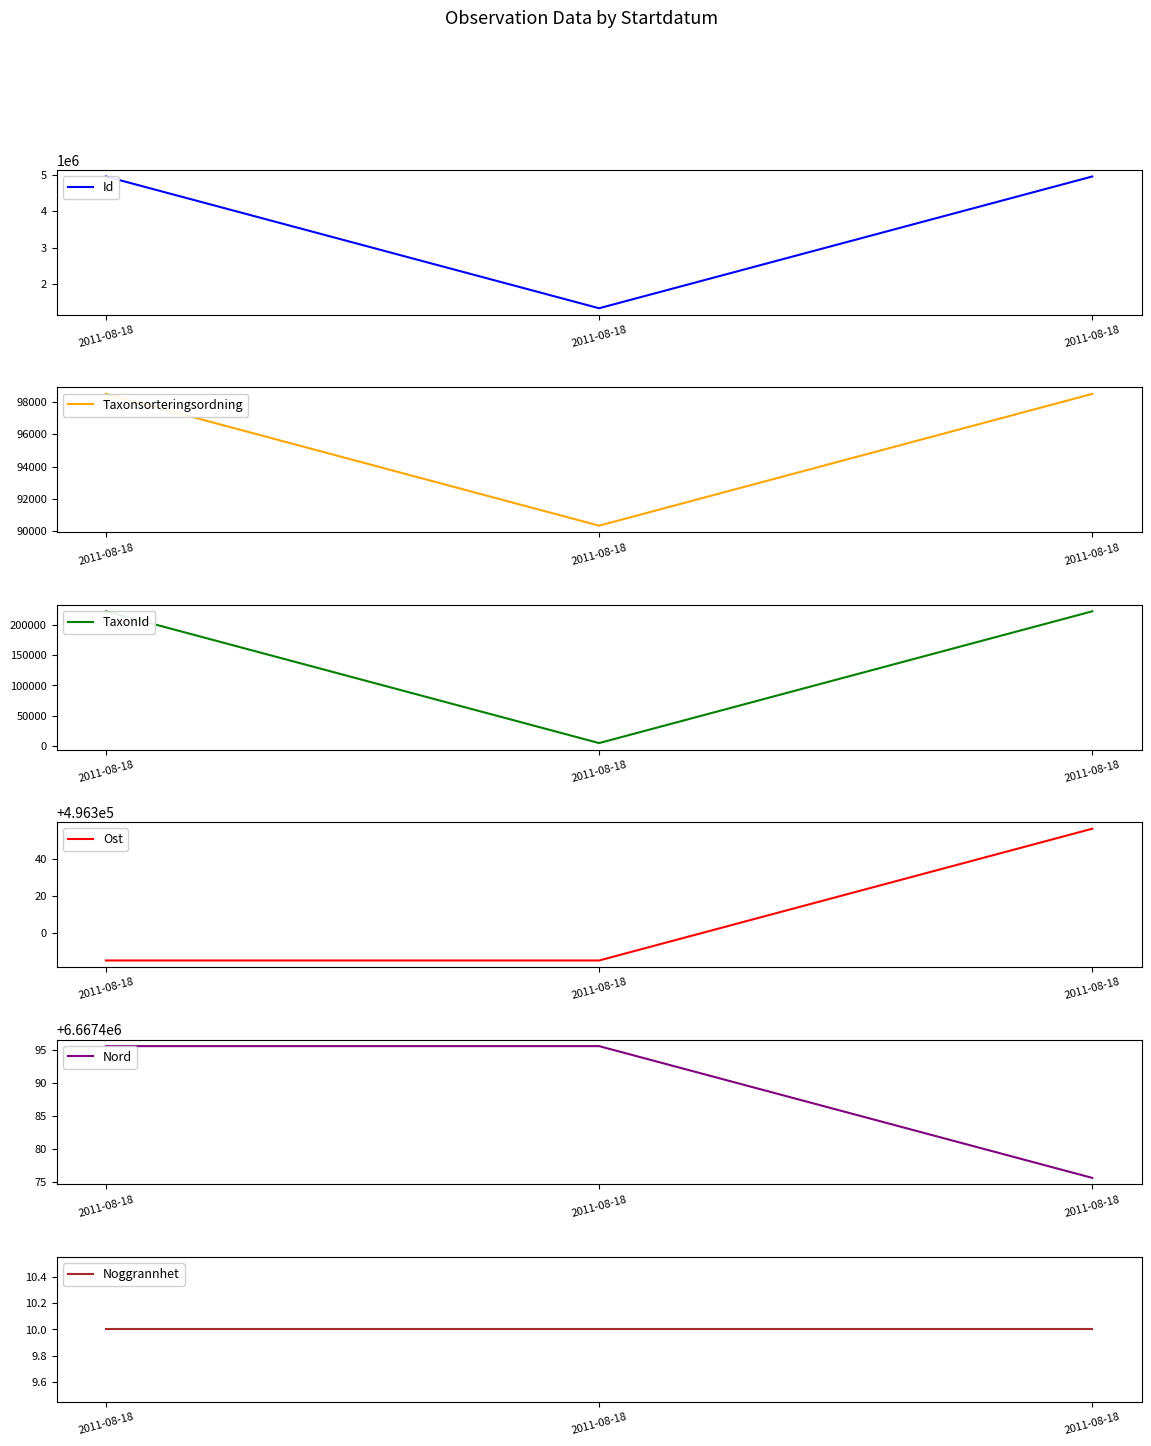

Is it true that Id equals 4953443.0 at 2011-08-18?

True